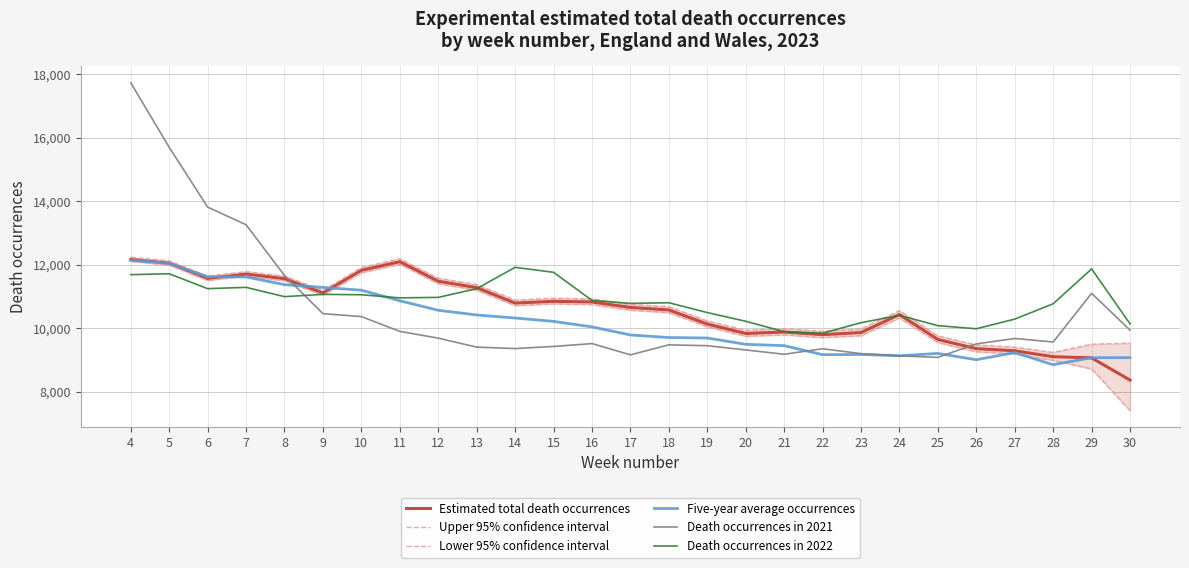

At how many categories does at least one series exceed 7880?

27